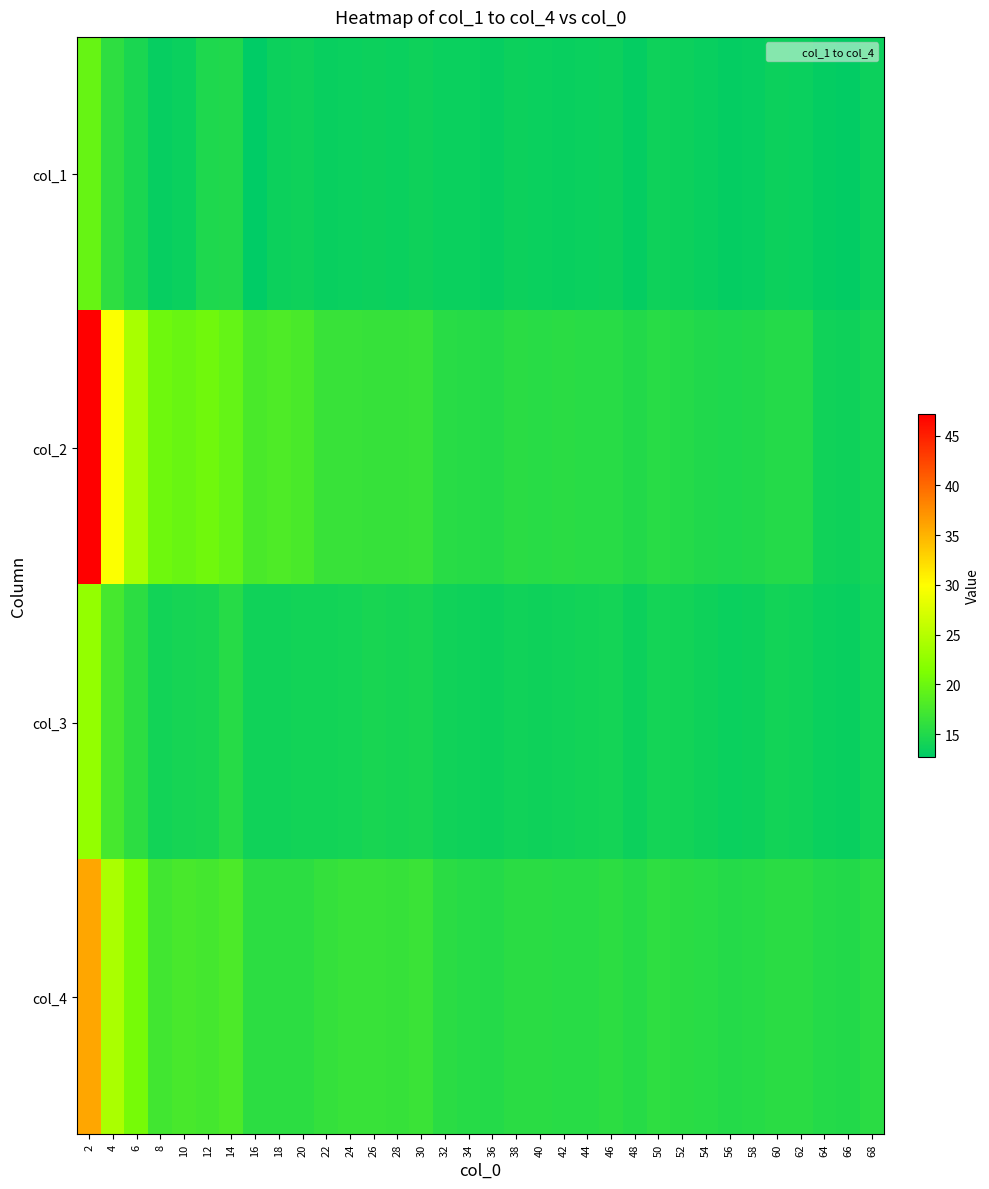

Reading left to right, list all the values displayed in this chart.

col_1: 2=19.6	4=15.8	6=14.5	8=13.2	10=13.5	12=14.8	14=14.9	16=12.7	18=13.6	20=13.6	22=13.3	24=13.4	26=13.5	28=13.5	30=13.7	32=13.4	34=13.4	36=13.2	38=13.6	40=13.4	42=13.4	44=13.4	46=13.5	48=13.1	50=13.7	52=13.5	54=13.3	56=13.1	58=13.2	60=13.5	62=13.4	64=13.0	66=12.9	68=13.5
col_2: 2=47.2	4=29.7	6=24.1	8=20.2	10=19.8	12=20.2	14=19.6	16=17.8	18=18.1	20=17.8	22=16.6	24=16.6	26=16.4	28=16.3	30=16.5	32=15.5	34=15.4	36=15.2	38=15.6	40=15.5	42=15.5	44=15.4	46=15.5	48=15.0	50=15.5	52=15.2	54=15.0	56=14.8	58=14.9	60=15.2	62=15.1	64=13.9	66=13.7	68=14.2
col_3: 2=22.7	4=17.5	6=15.7	8=13.9	10=14.2	12=14.4	14=15.3	16=13.8	18=13.9	20=13.9	22=13.9	24=14.1	26=14.4	28=14.3	30=14.4	32=13.8	34=13.7	36=13.5	38=13.9	40=13.7	42=13.8	44=13.9	46=14.1	48=13.6	50=14.1	52=13.9	54=13.7	56=13.5	58=13.6	60=13.9	62=13.9	64=13.4	66=13.3	68=13.9
col_4: 2=35.9	4=24.1	6=20.7	8=17.3	10=17.6	12=17.3	14=17.8	16=15.8	18=15.7	20=15.7	22=16.2	24=16.5	26=16.6	28=16.4	30=16.7	32=15.5	34=15.4	36=15.2	38=15.6	40=15.5	42=15.5	44=15.5	46=15.7	48=15.4	50=15.8	52=15.6	54=15.4	56=15.1	58=15.3	60=15.6	62=15.6	64=15.1	66=15.0	68=15.6